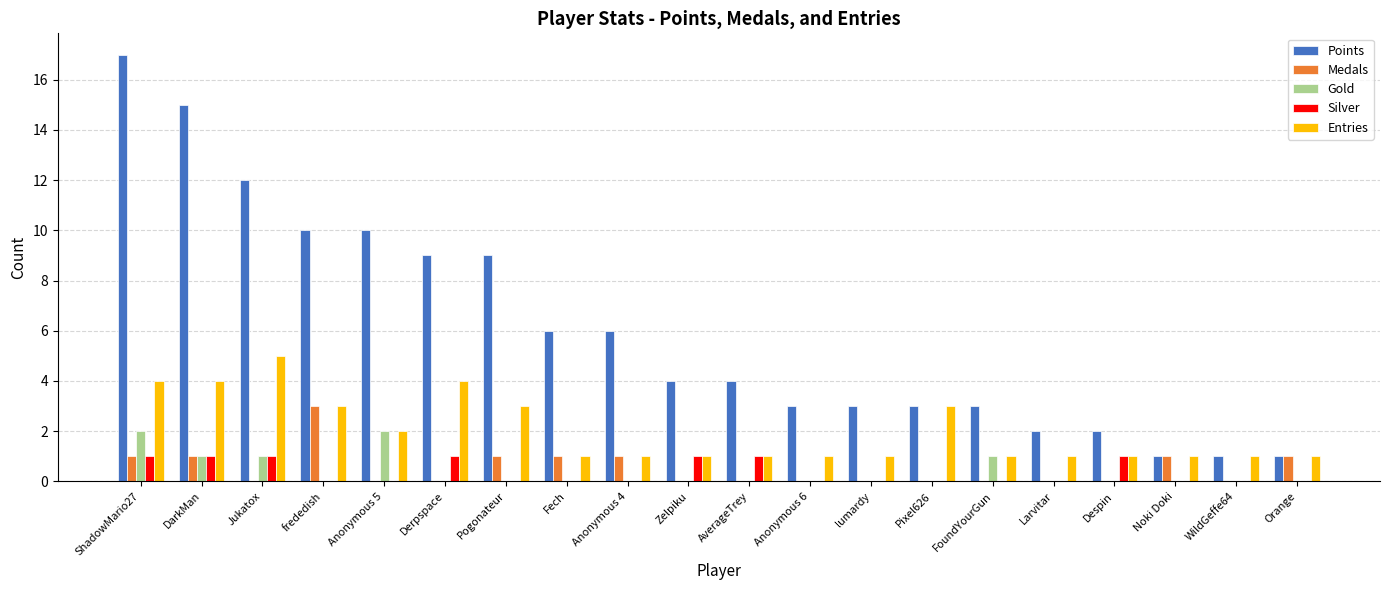

Between DarkMan and Anonymous 5, which series saw the biggest shift?

Points